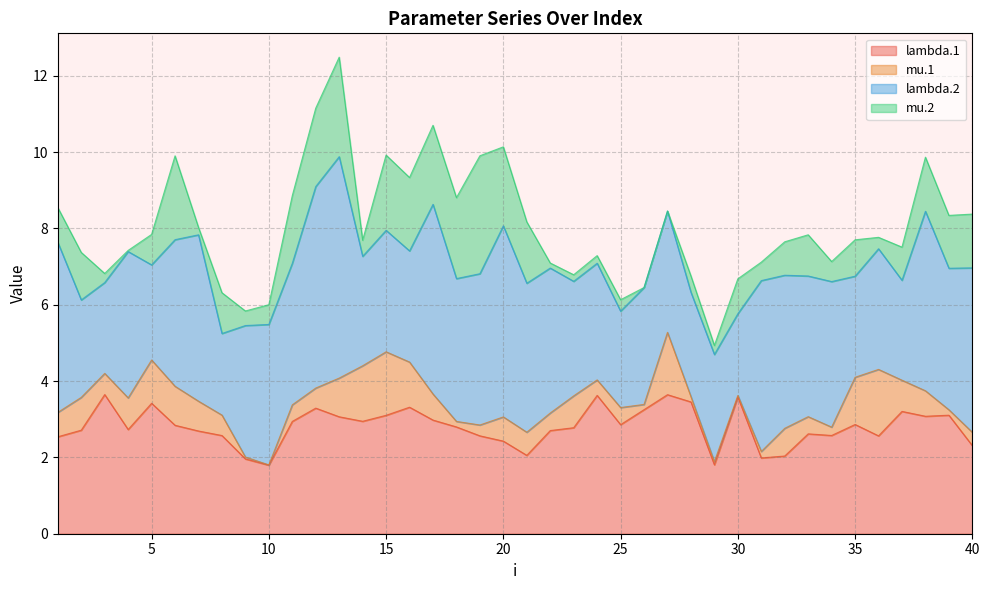

Between which two adjacent categories do lambda.1 and lambda.2 first intersect?

1 and 2